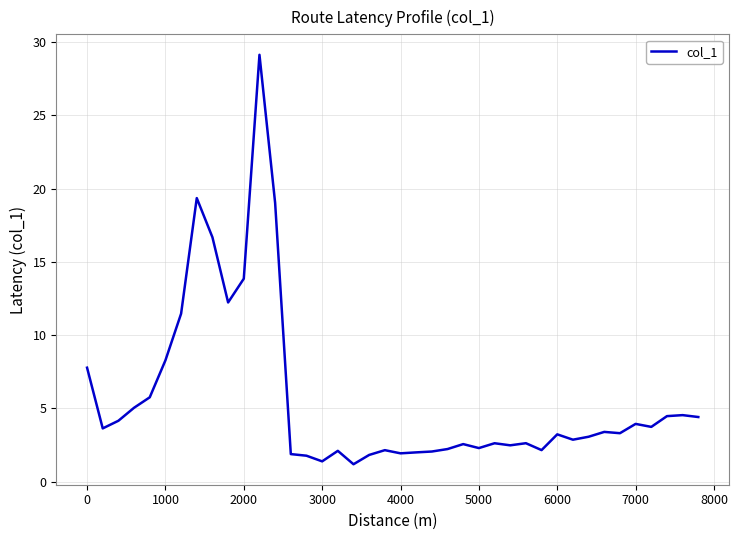

What is the smallest value displayed?

1.2